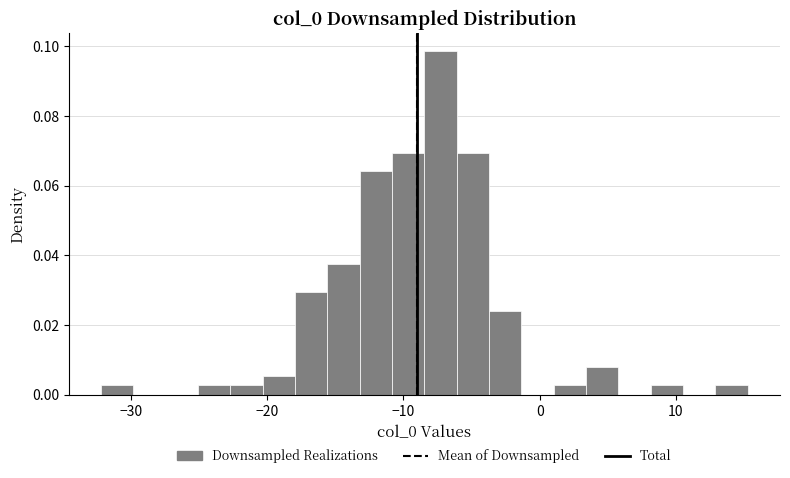

Read against the x-axis, roughly where is the centre of the tallest bar?

-7